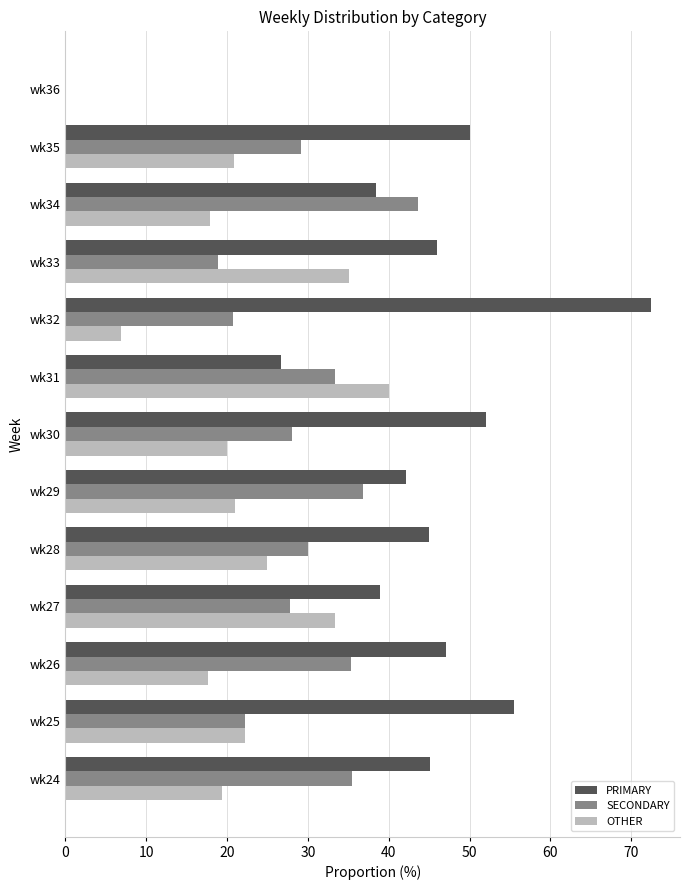

What is the greatest value displayed?

72.4